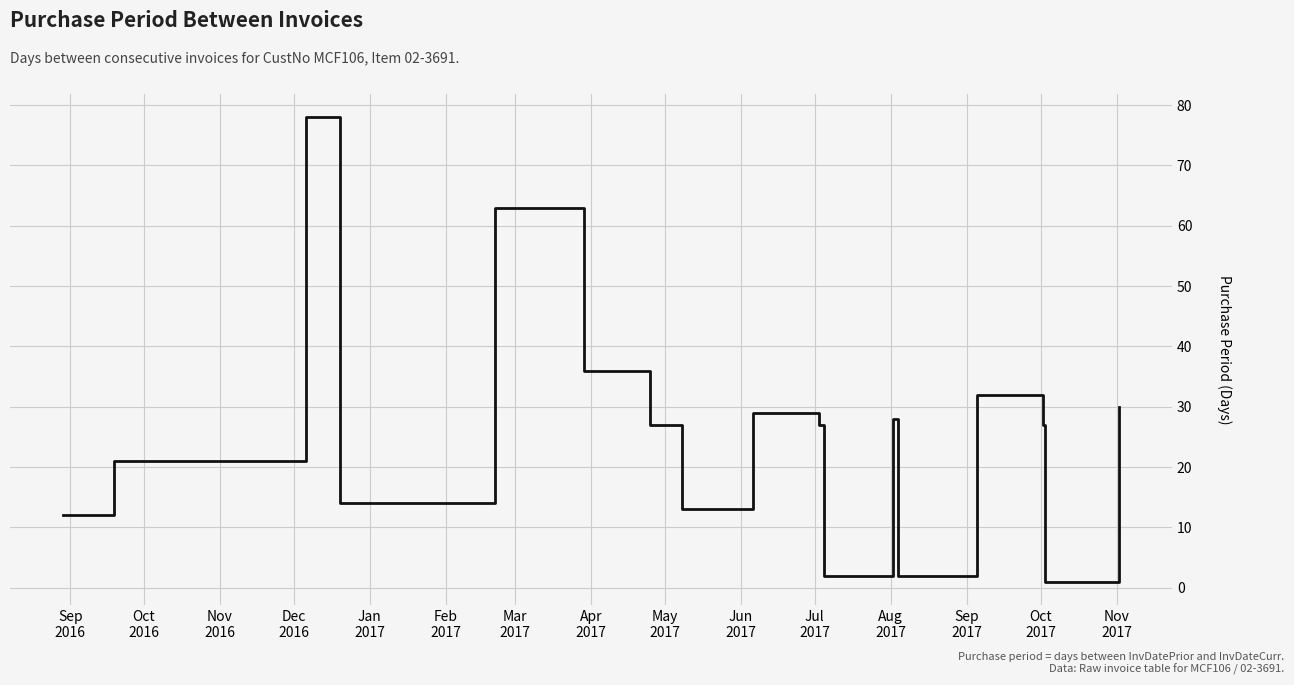

Does the chart have visible grid lines?

Yes